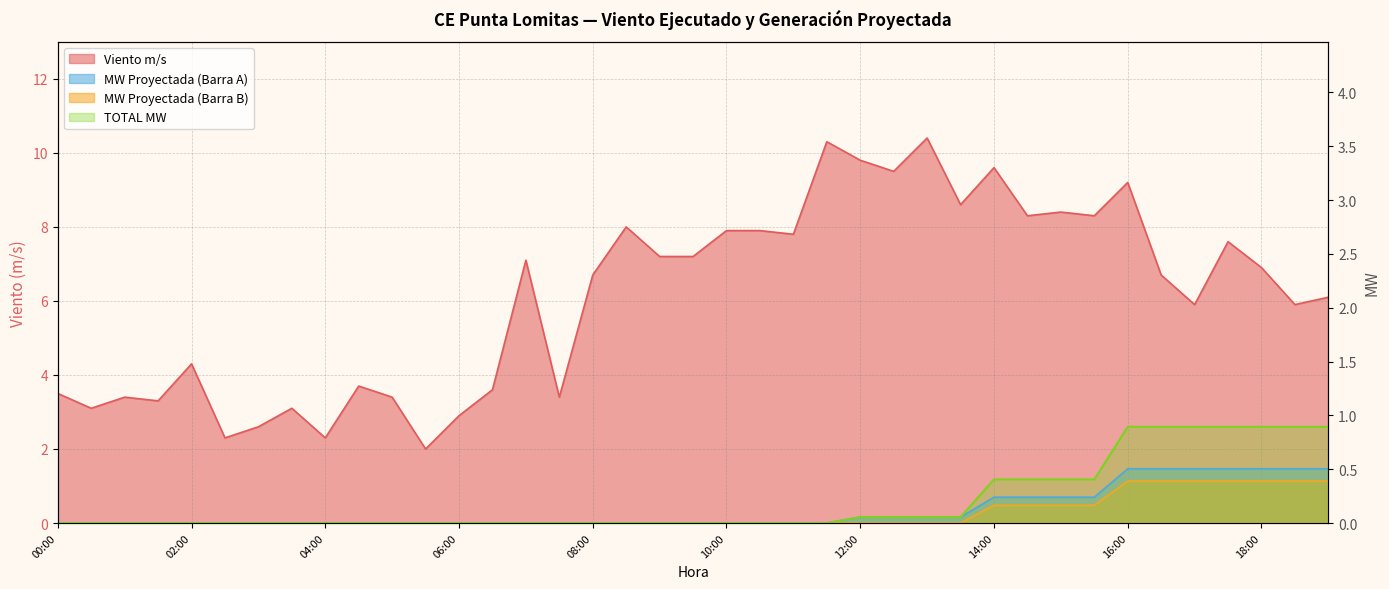

Which category has the highest value in the MW Proyectada (Barra B) series?

16:00